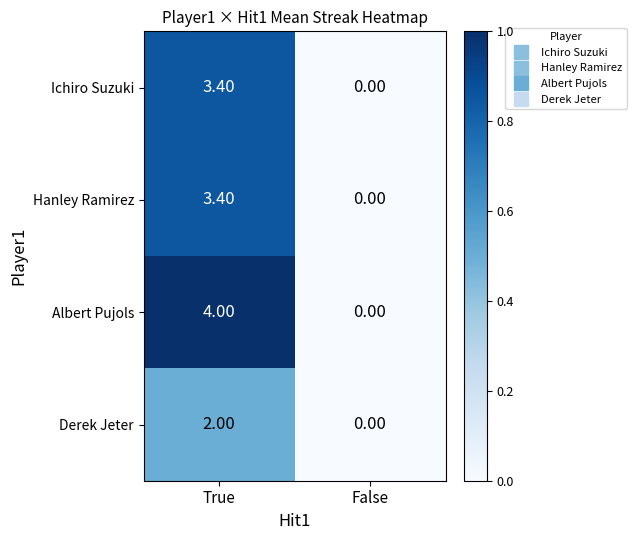

At which category is the sum across all series the highest?

True